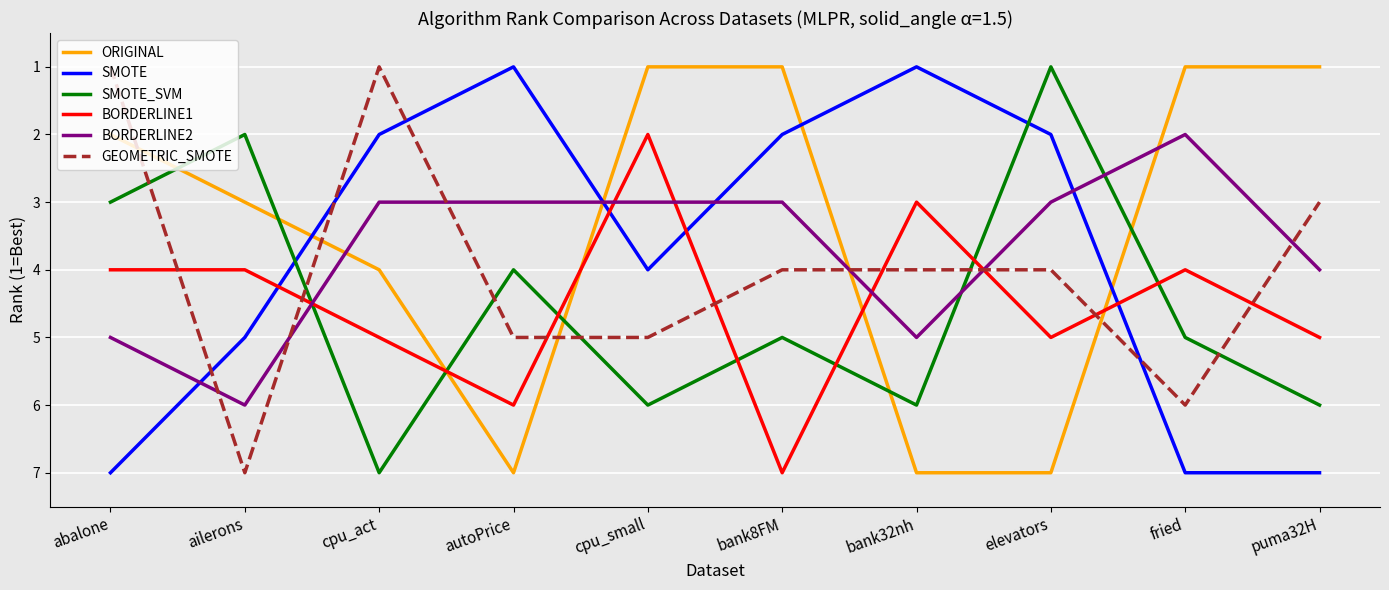

How many ORIGINAL values are between 1 and 7?

10